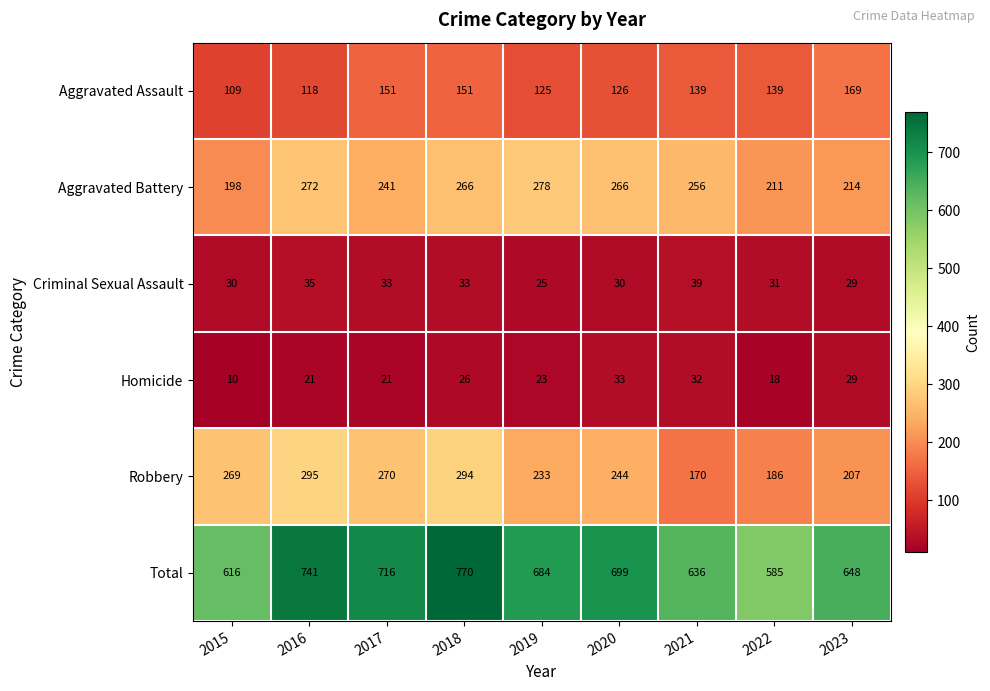

The Homicide series shows 26 at 2018. True or false?

True